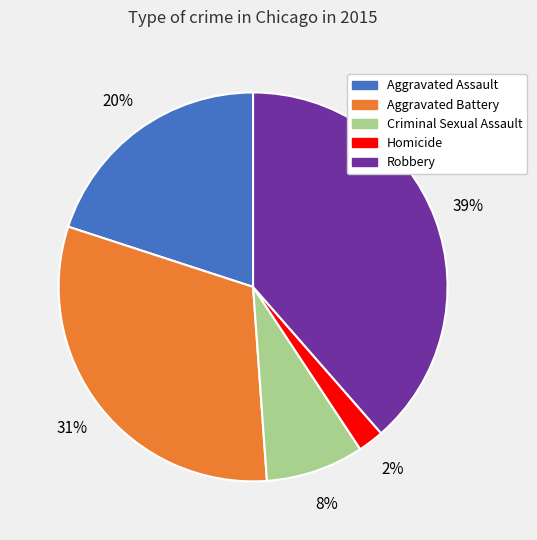

To the nearest percent, what percentage of the pie is Homicide?

2%